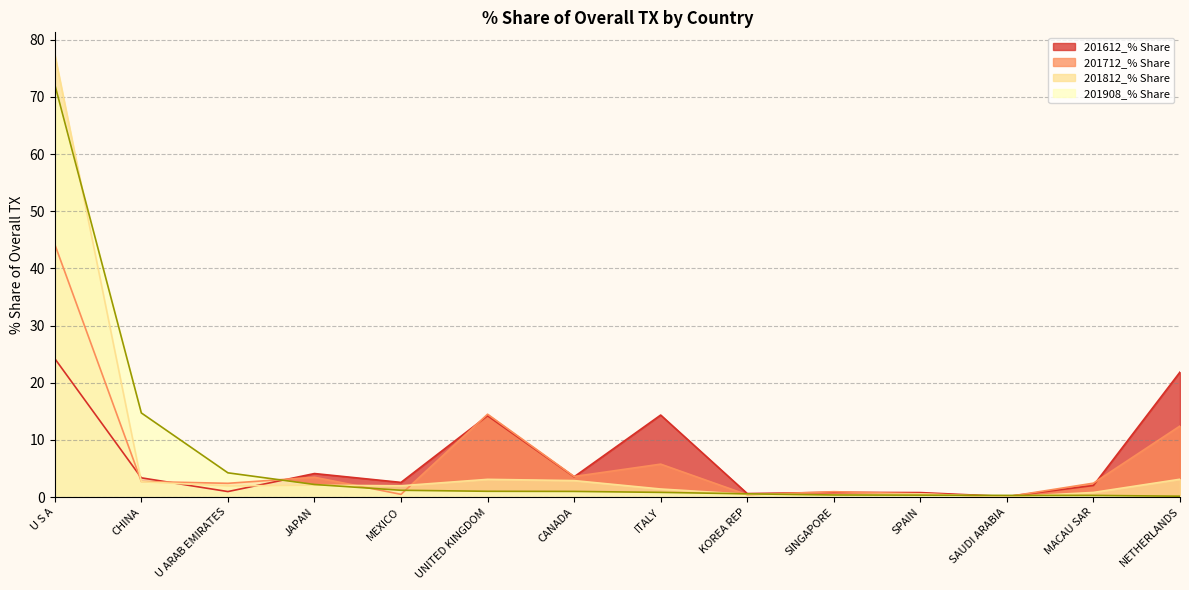

What is the value of the 201612_% Share point at the 3rd from the left?

1.0